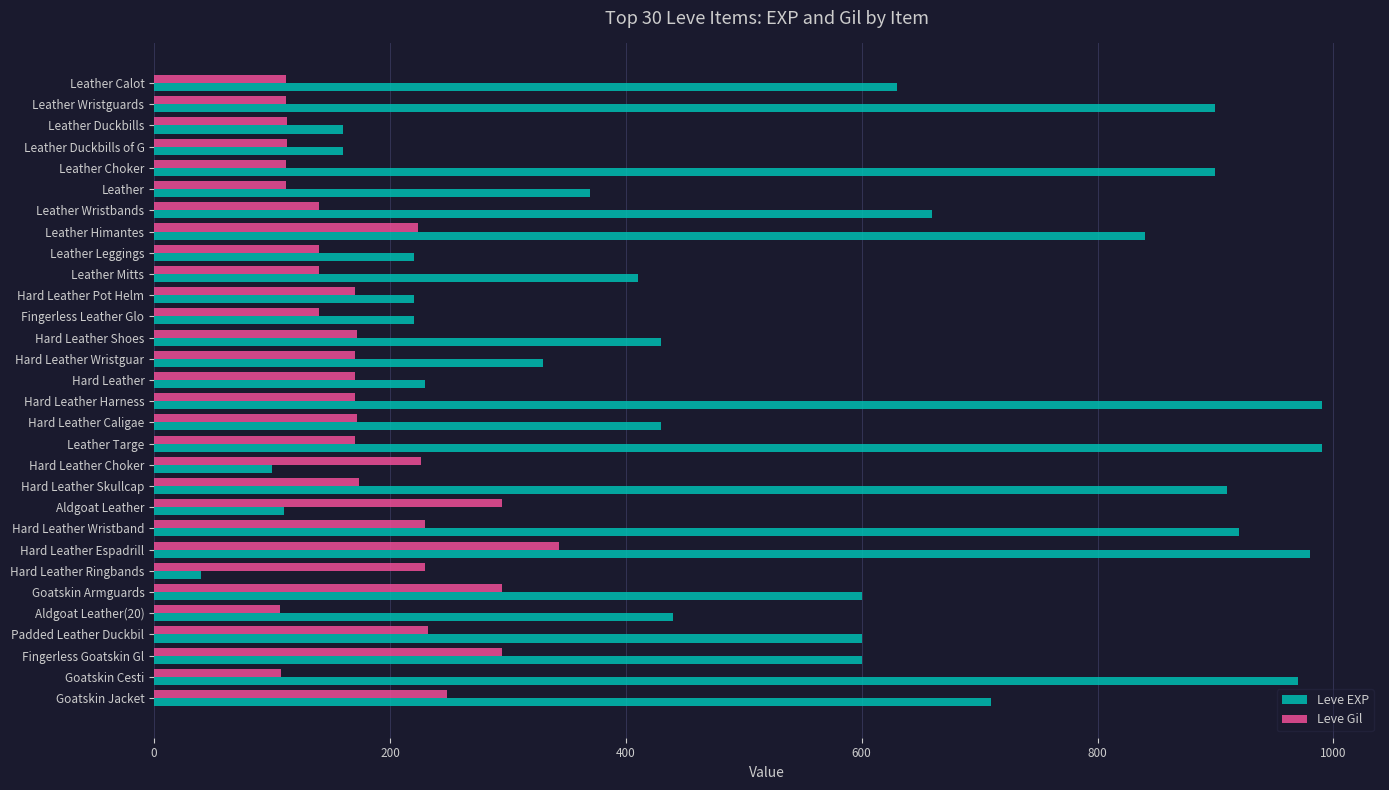

Between Leather Calot and Leather Choker, which series saw the biggest shift?

Leve EXP